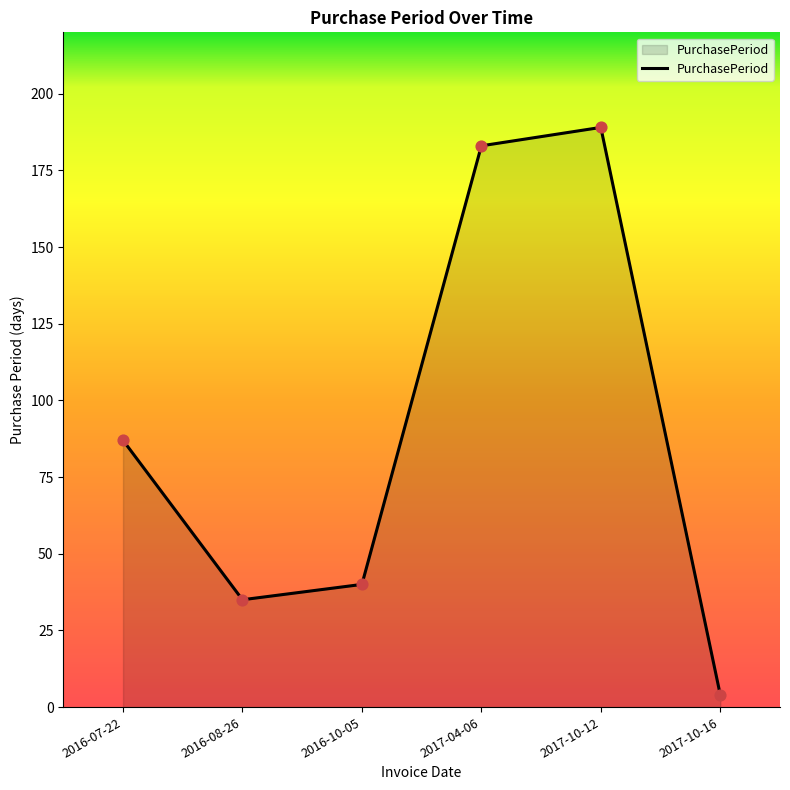

What is the ratio of the value at 2016-10-05 to the value at 2017-04-06?

0.2